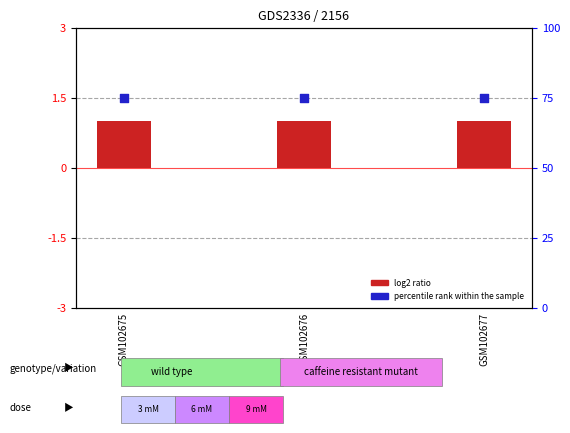

Which series has the widest spread of Y values?

log2 ratio